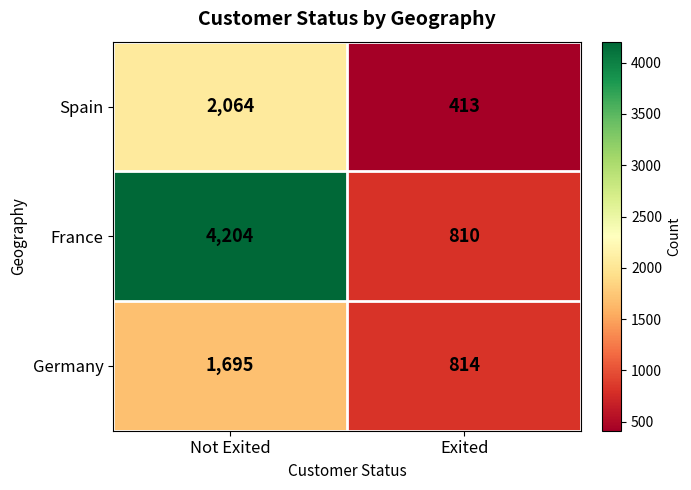

Read the Germany value at Not Exited, to the nearest 50.

1700